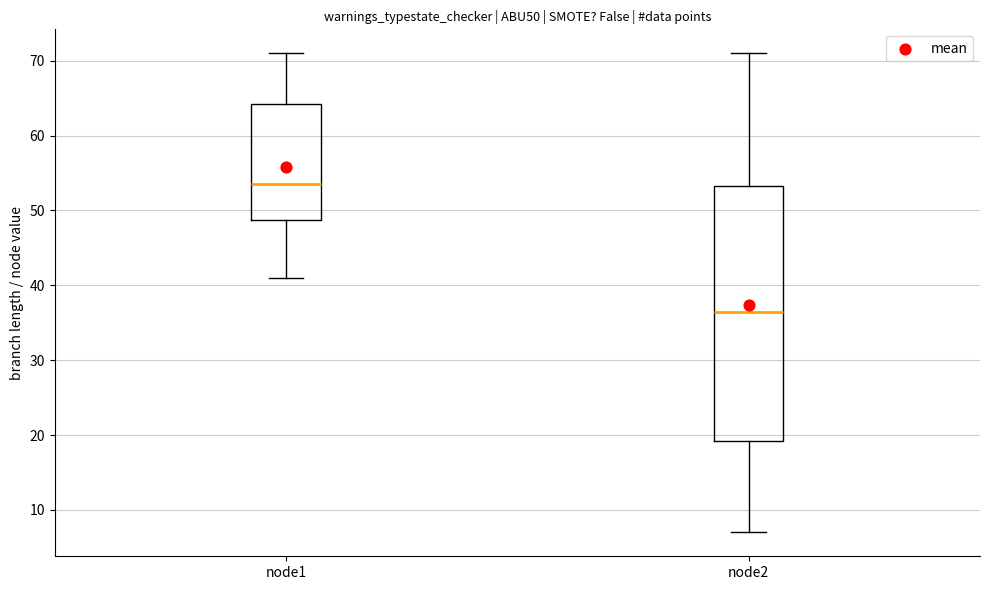

Reading left to right, transcribe this box plot: for each box, give where its median line is, the range the box spans, and where its two whiskers end, as read against the y-axis. The values are not printed on the chart, so give them approximately, as read against the axis.

node1: median 54, box 49 to 64, whiskers 41 to 71
node2: median 37, box 19 to 53, whiskers 7 to 71